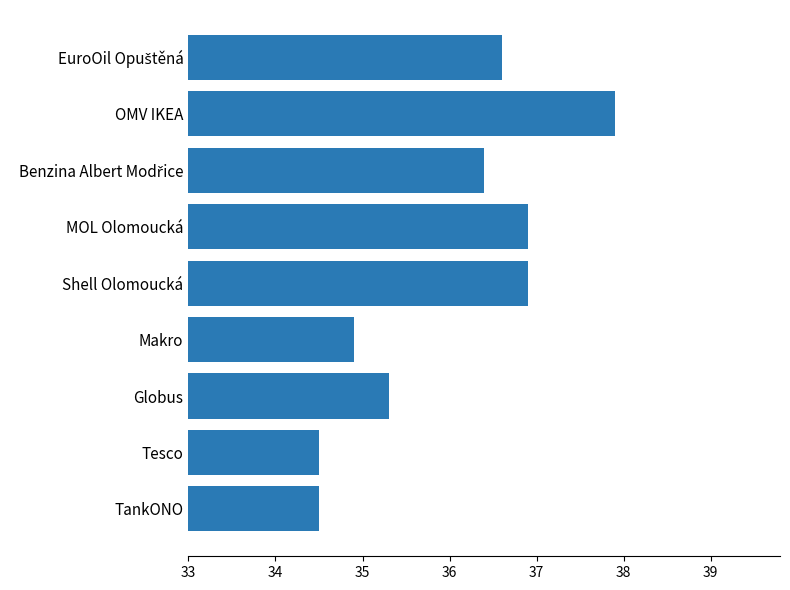

What is the ratio of the value at OMV IKEA to the value at Shell Olomoucká?

1.0